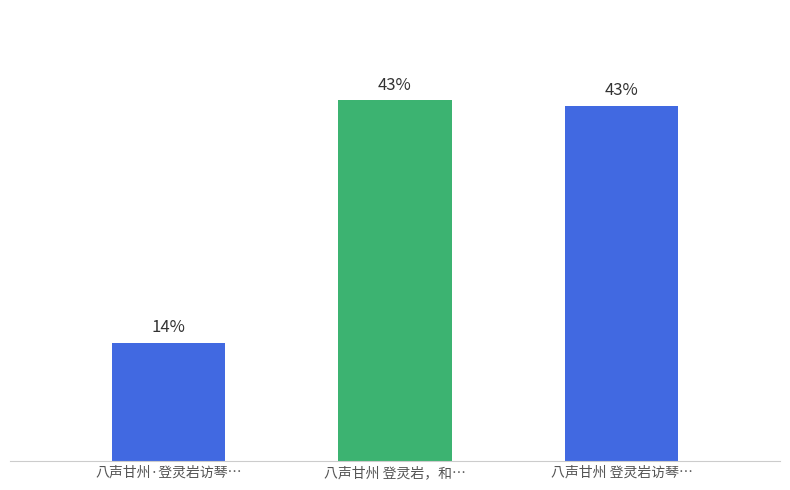

List the labels in order of value, smallest first.

八声甘州·登灵岩访琴…, 八声甘州 登灵岩访琴…, 八声甘州 登灵岩，和…